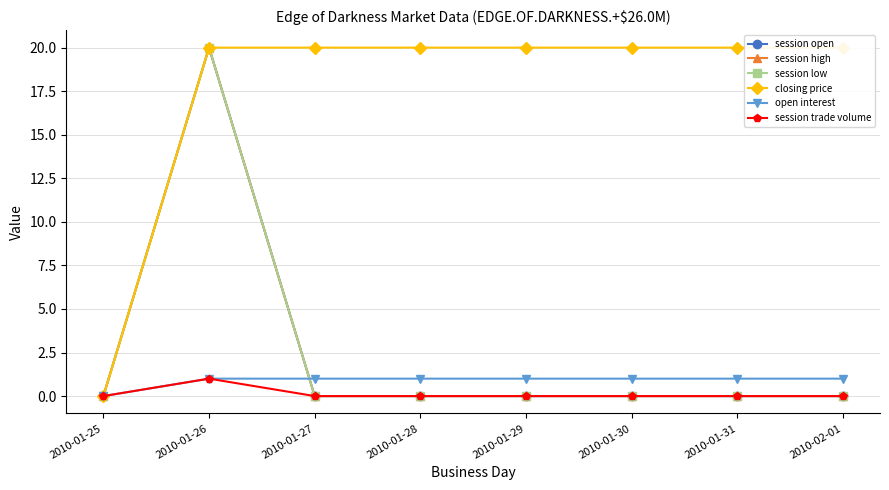

What is the difference between the maximum and minimum values in the closing price series?

20